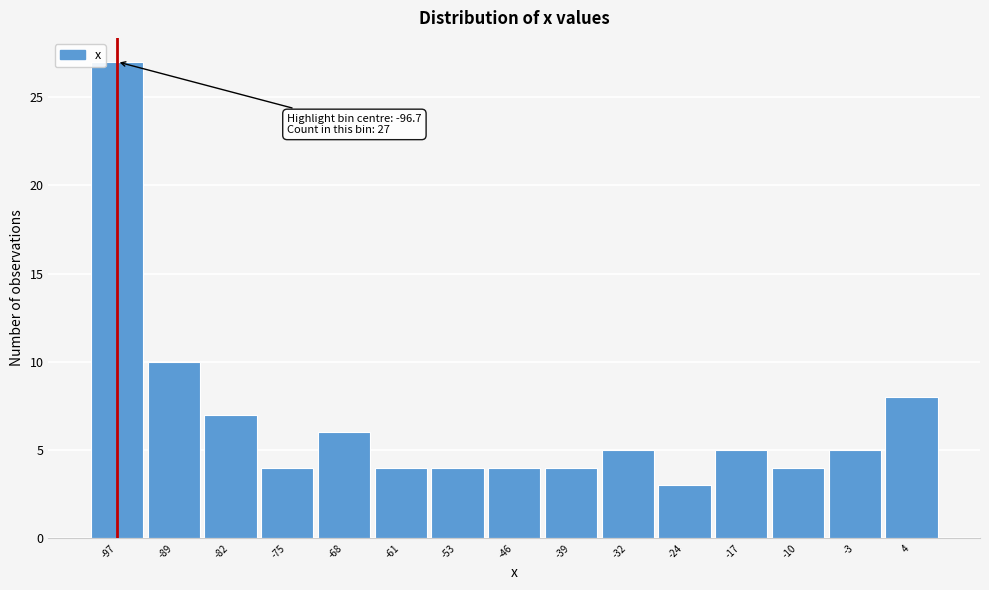

Which range on the x-axis has the tallest bar?

-100 to -93